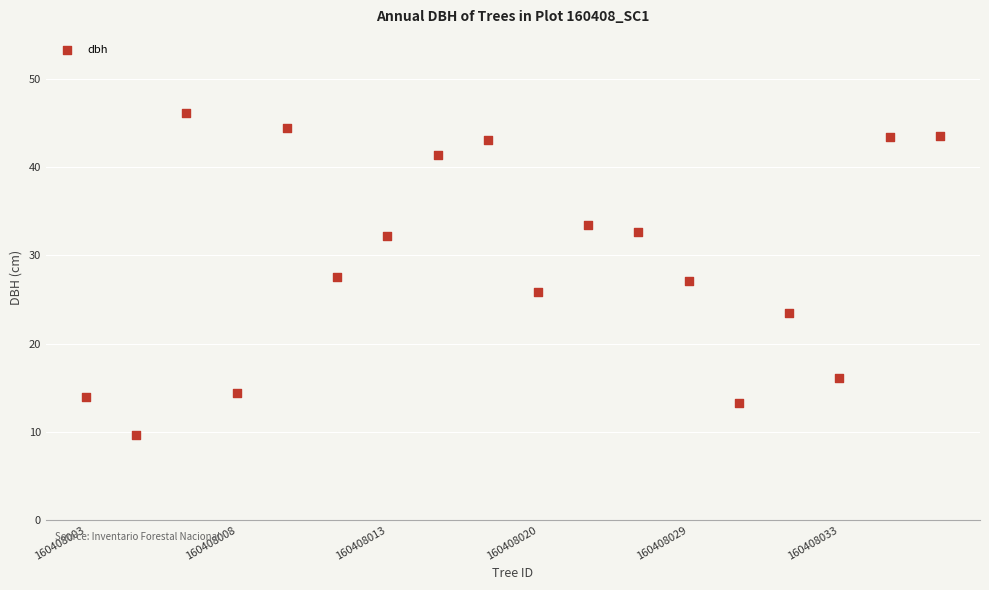

What is the range of Y values (max minus min)?

36.5